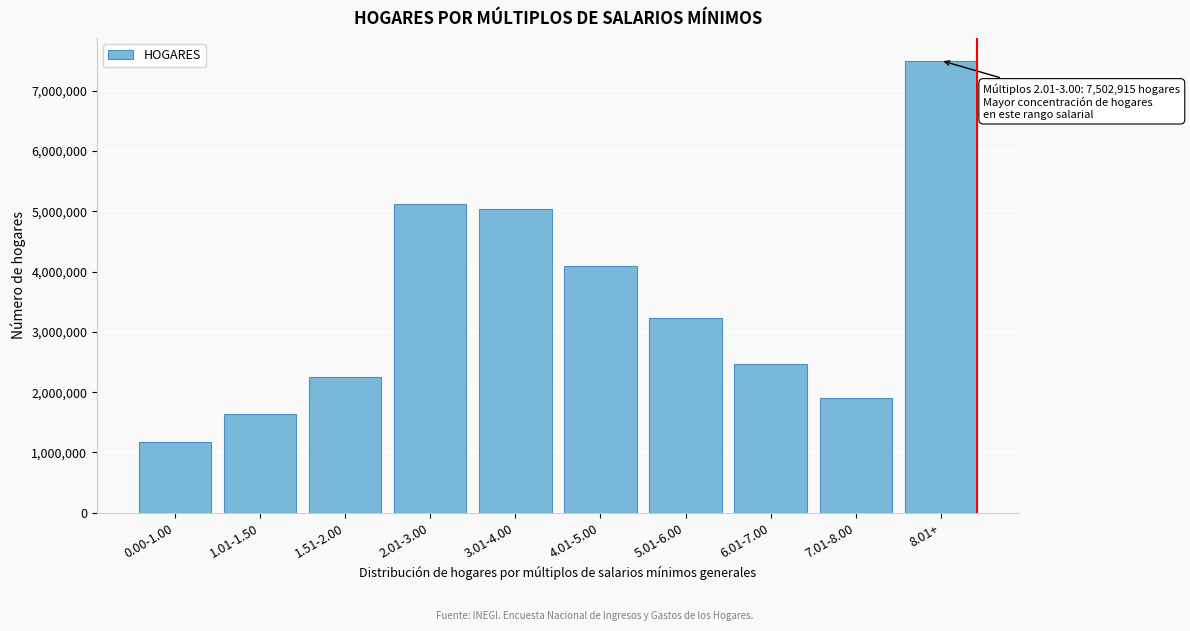

Reading left to right, transcribe all the data shown in this chart.

1168177	1637472	2244863	5118023	5045241	4094515	3225753	2463532	1900024	7502915